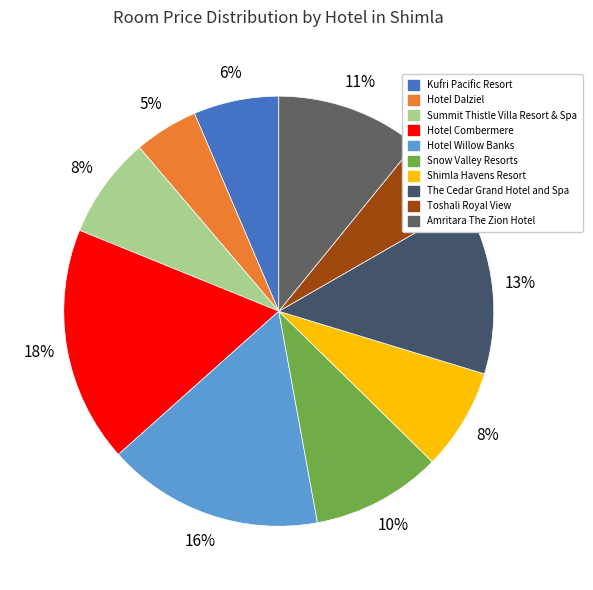

To the nearest percent, what percentage of the pie is Kufri Pacific Resort?

6%